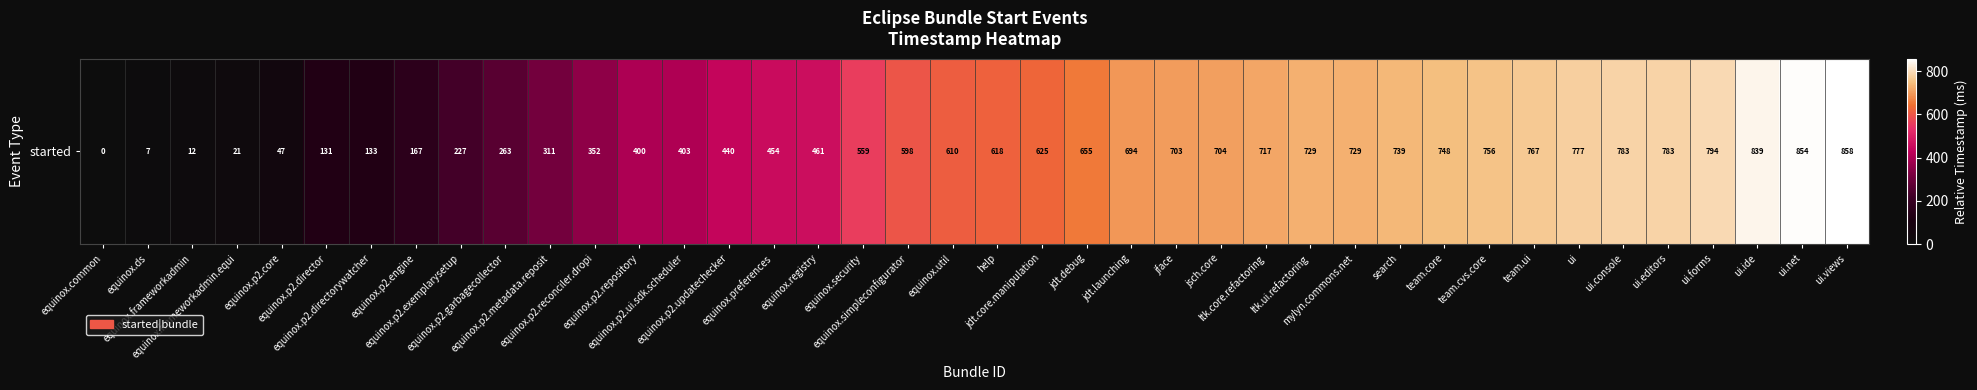

What is the change in value from help to jsch.core?

+86